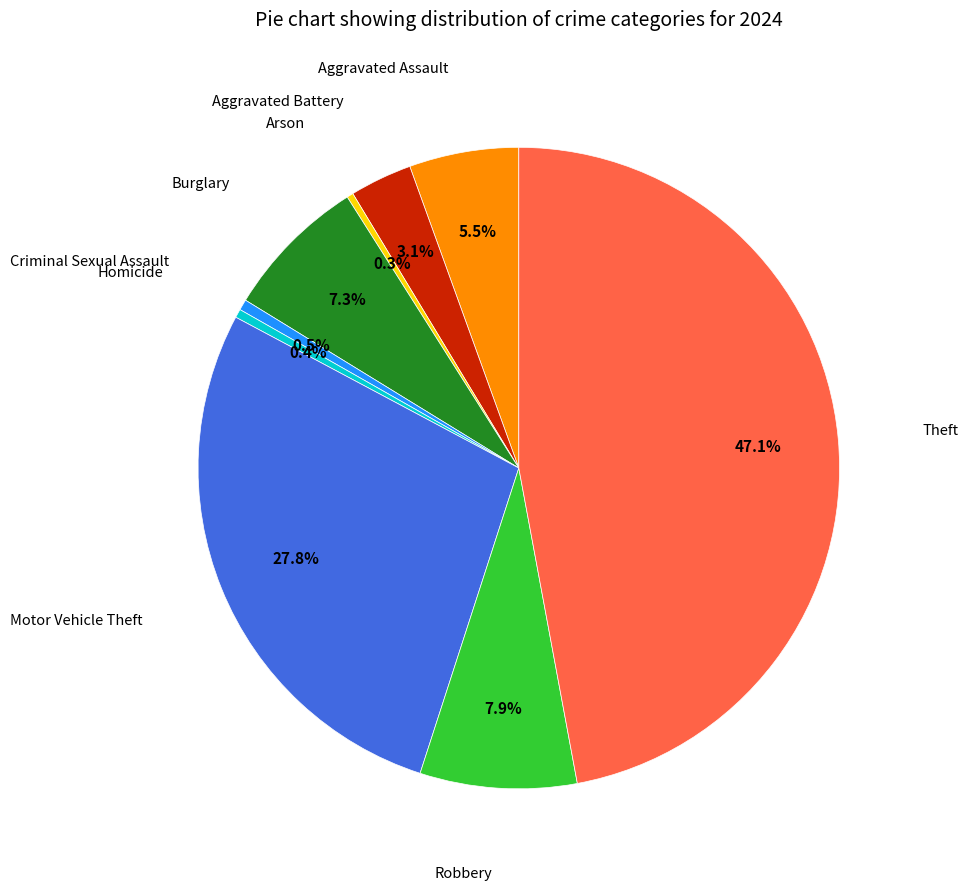

Does any single category account for the majority?

No